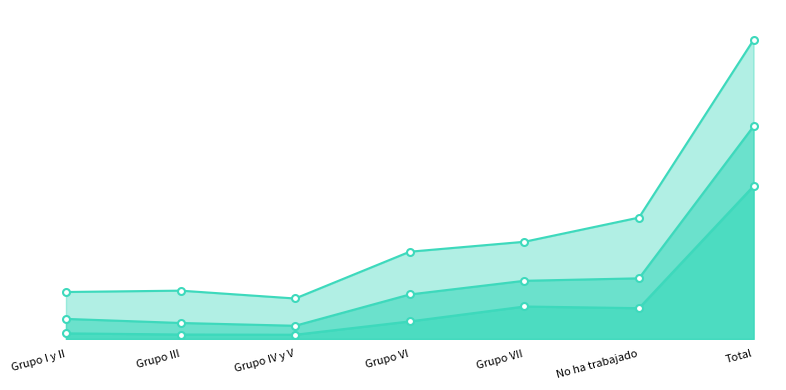

In IC 95% inferior line, how many points are lower than both neighbors (excluding endpoints)?

2